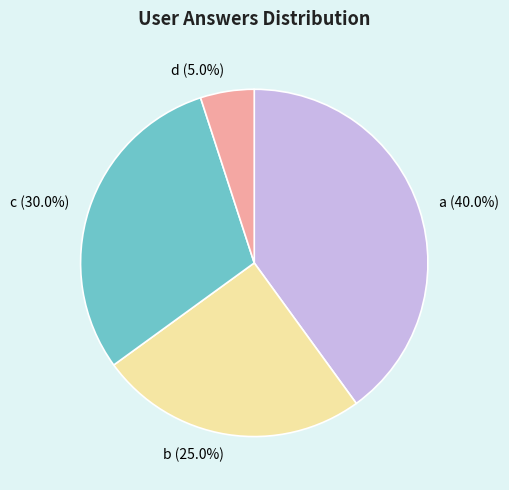

To the nearest percent, what is the difference between the largest and smallest slice percentages?

35%